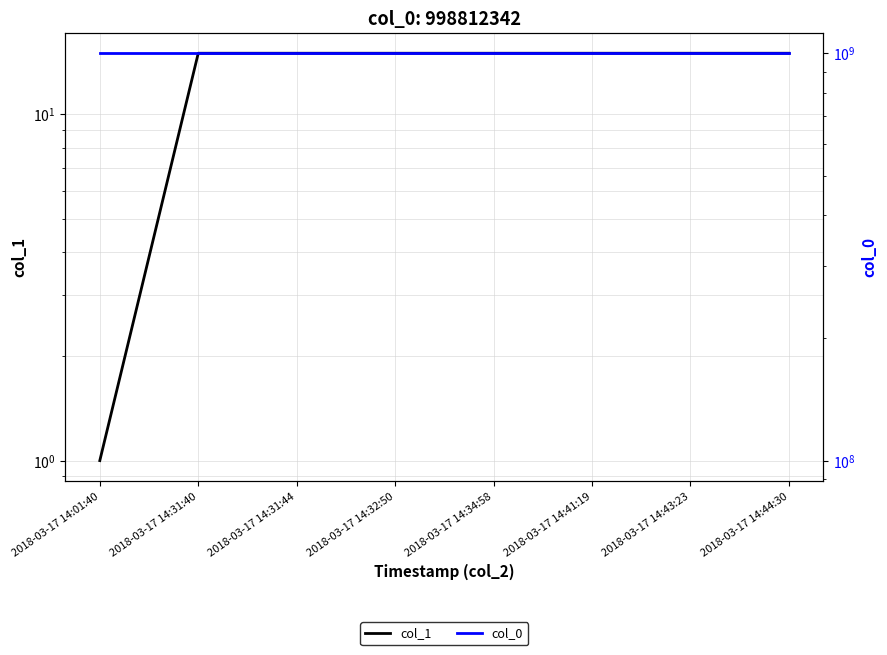

True or false: col_0 and col_1 intersect in this chart.

False